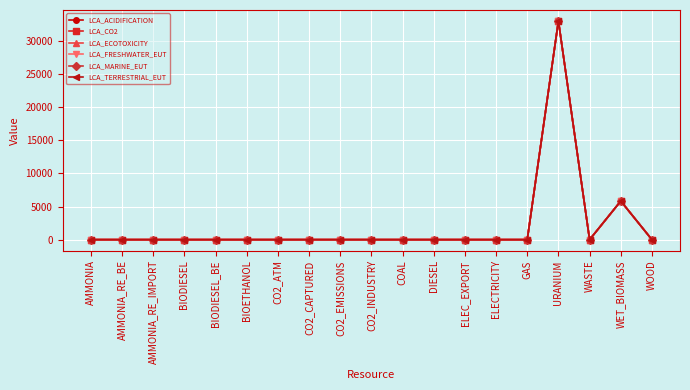

At which category does LCA_MARINE_EUT reach its first local valley?

WASTE